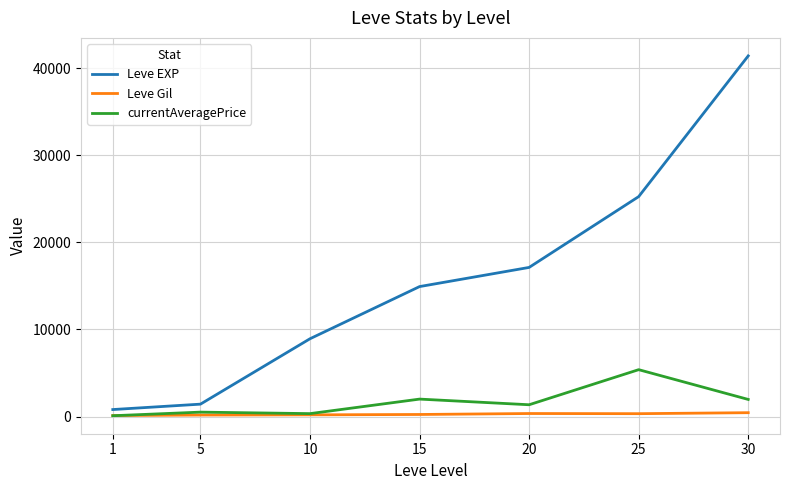

The Leve EXP series shows 5438.2 at 15. True or false?

False